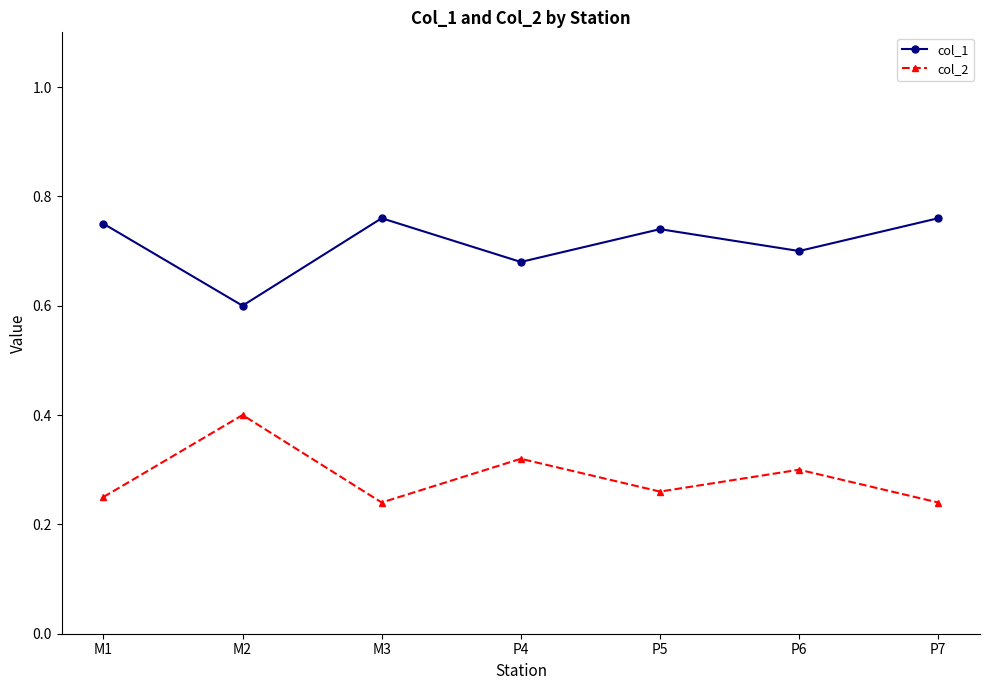

Rank the series by their maximum value, from lowest to highest.

col_2, col_1